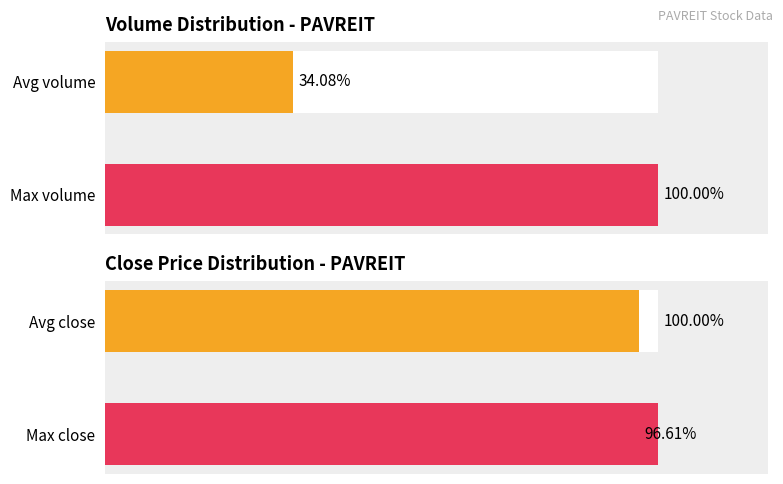

Rank the categories by value from highest to lowest.

0, 1